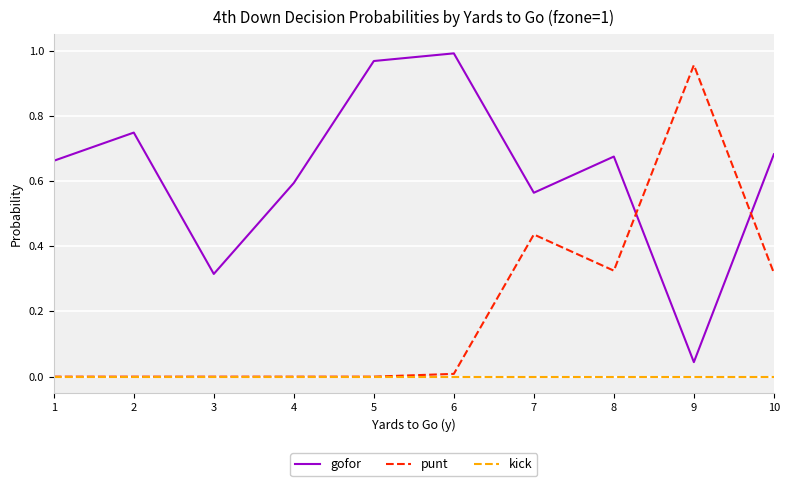

Which series changed the most between 2 and 8?

punt